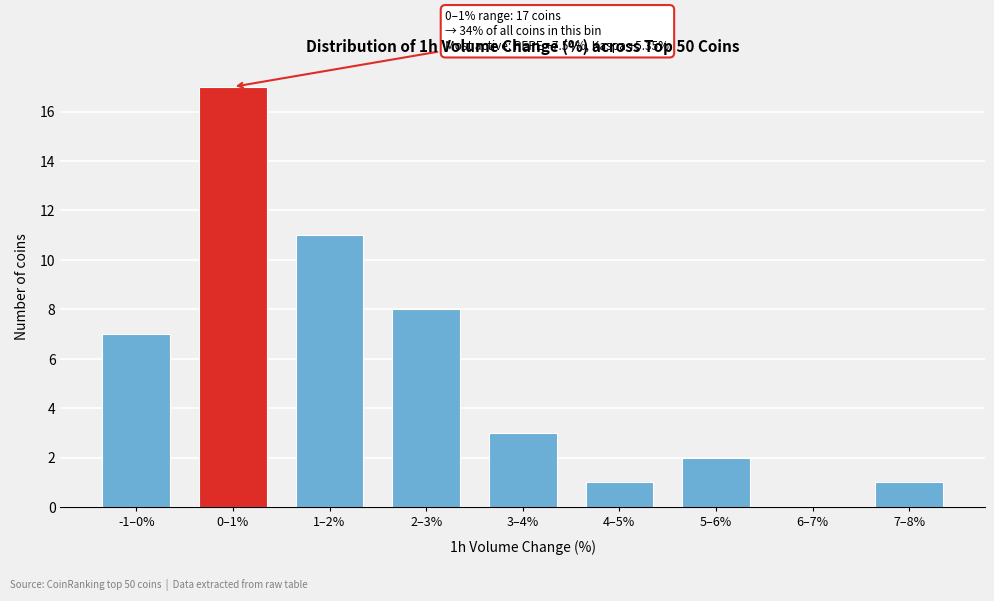

Reading left to right, list all the values displayed in this chart.

-1–0%=7	0–1%=17	1–2%=11	2–3%=8	3–4%=3	4–5%=1	5–6%=2	6–7%=0	7–8%=1